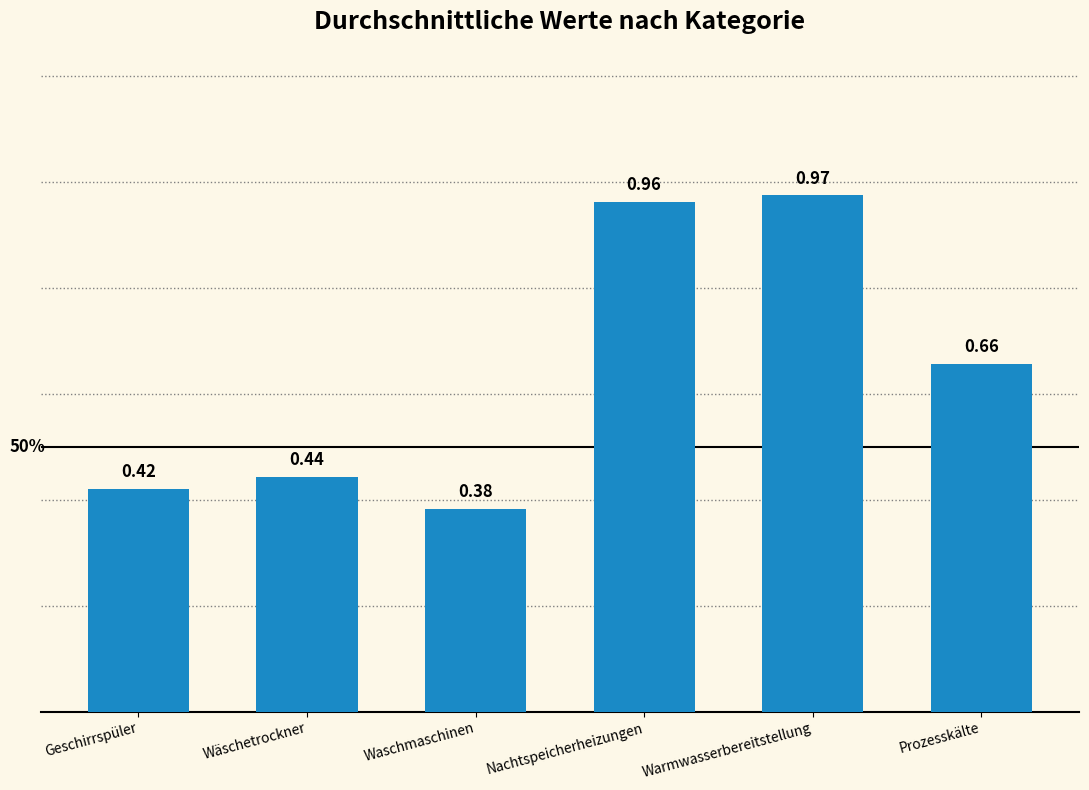

How many distinct data groups are displayed?

1